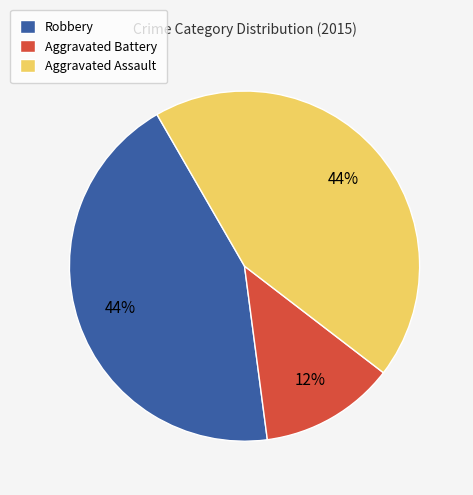

True or false: Robbery accounts for 44% of the total.

True